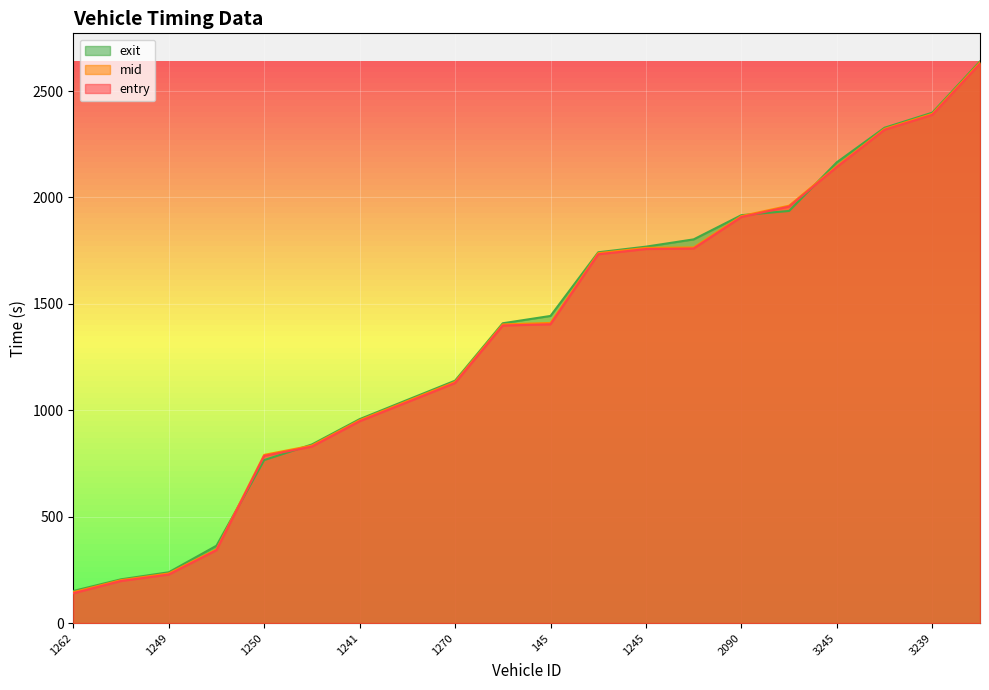

Read the entry value at 2016.

2628.9